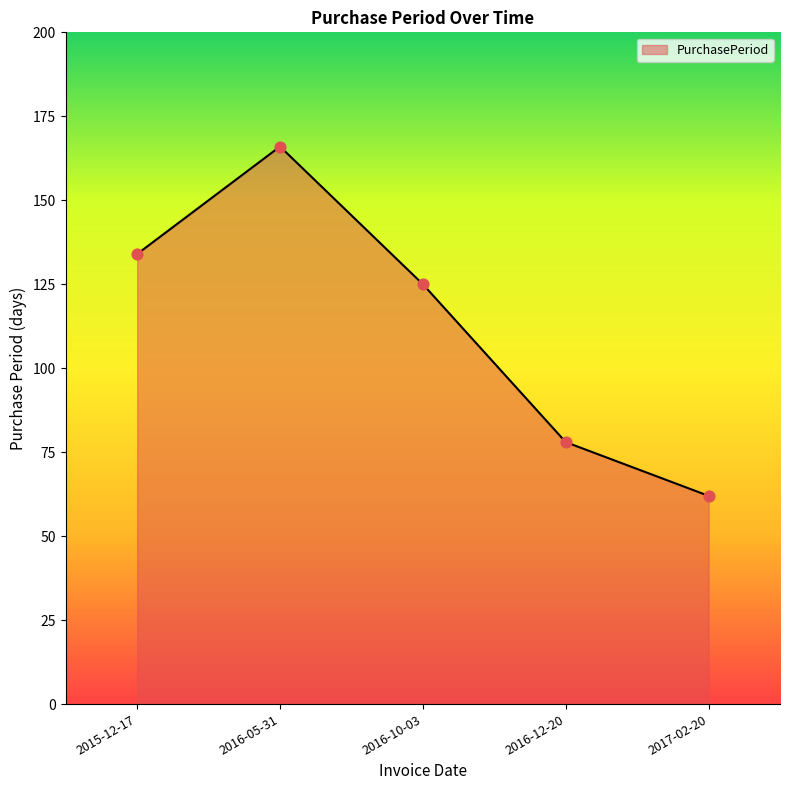

Approximately how many times larger is the value at 2015-12-17 compared to 2016-05-31?

0.8